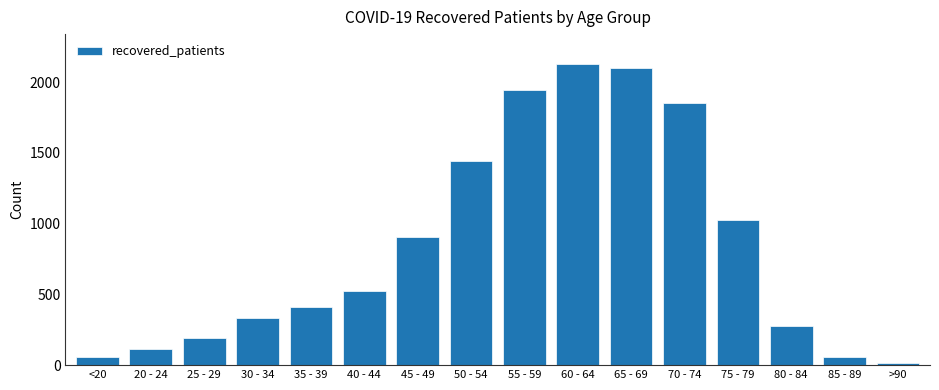

Does the chart contain stacked bars?

No